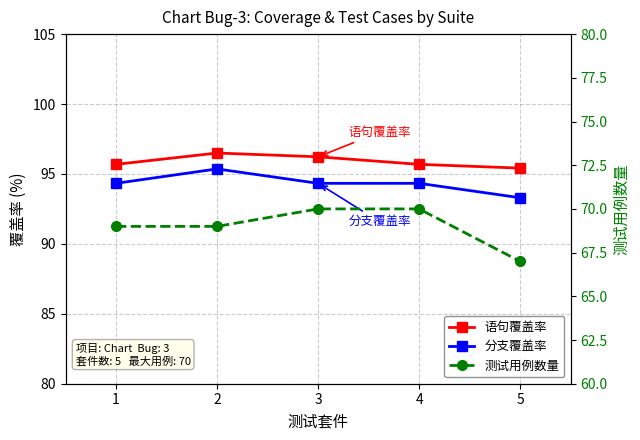

Count the 分支覆盖率 values in the range 94 to 95.

3